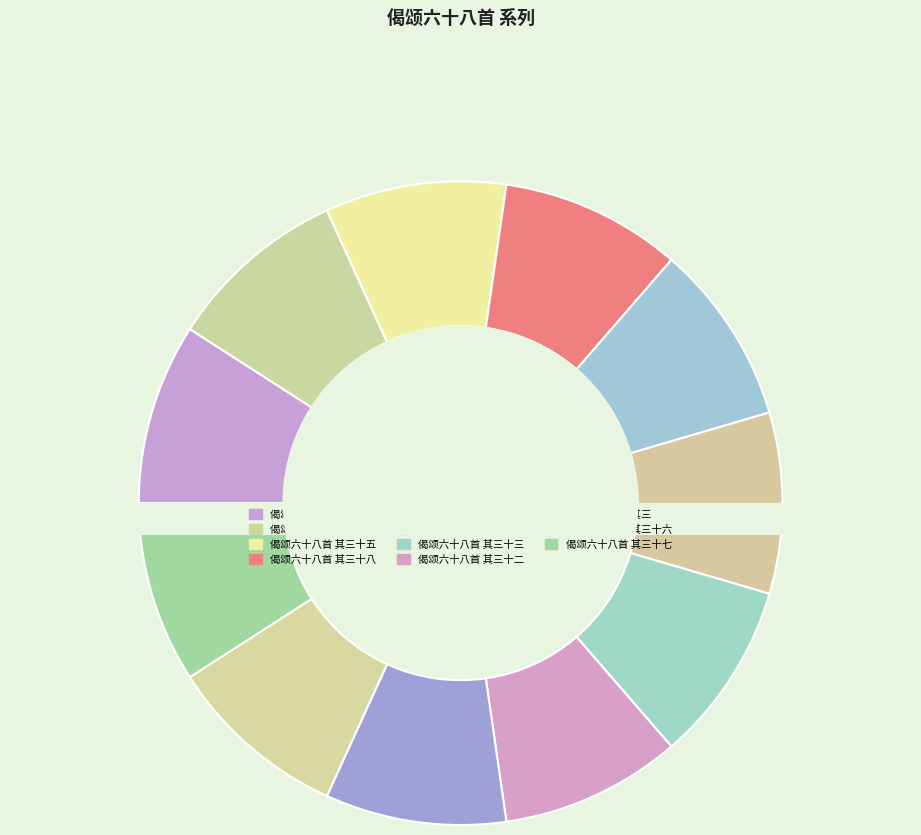

What percentage is NOT represented by 偈颂六十八首 其三十六?

90.9%